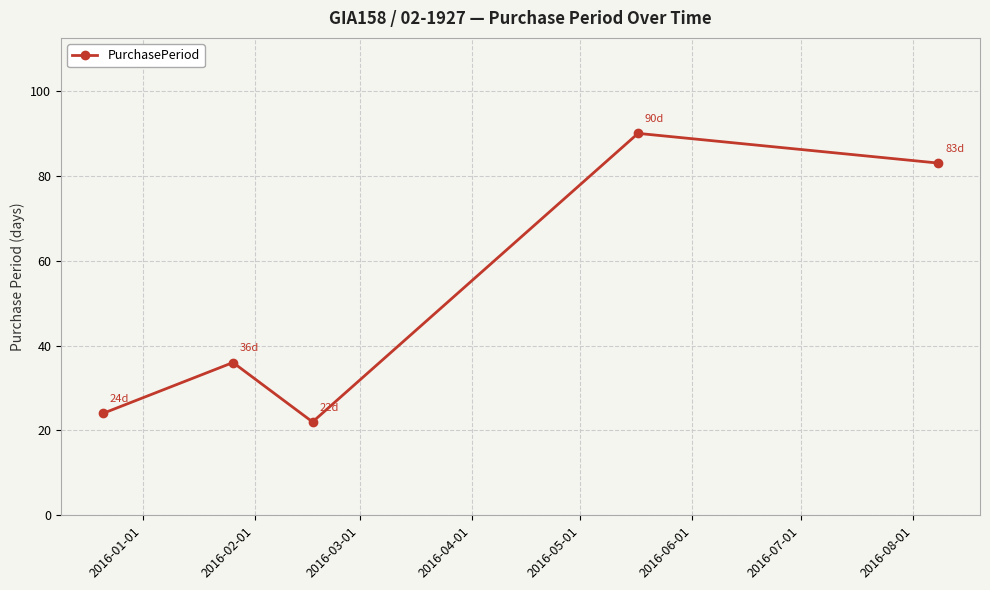

True or false: there are more than 2 points higher than both neighbors.

False